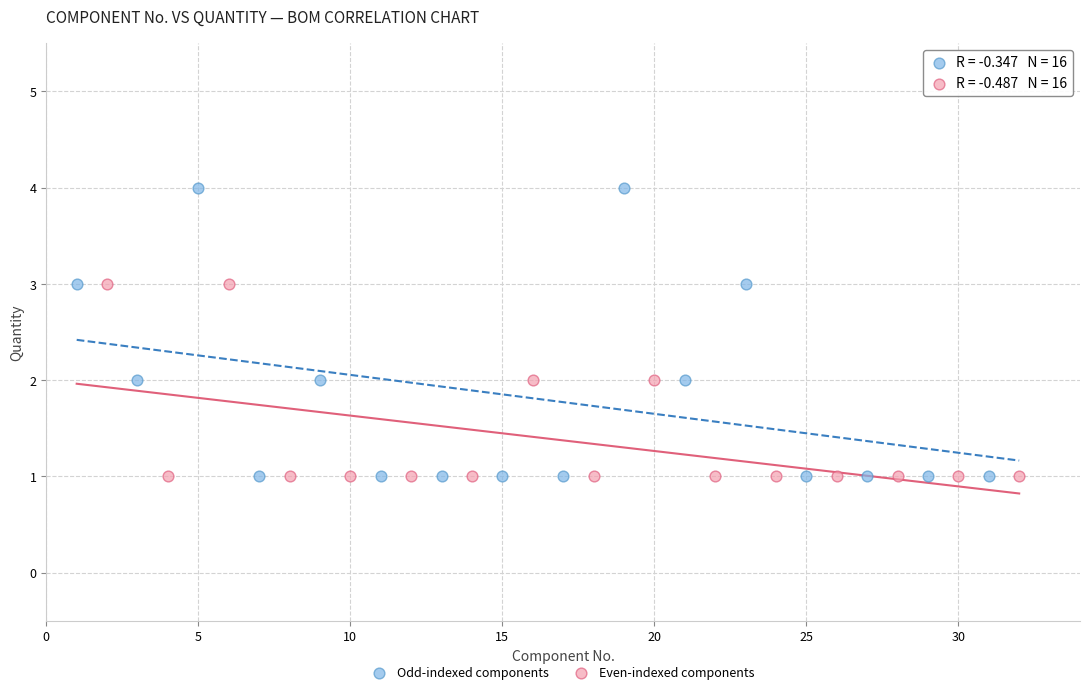

Which series has the widest spread of Y values?

Odd-indexed components